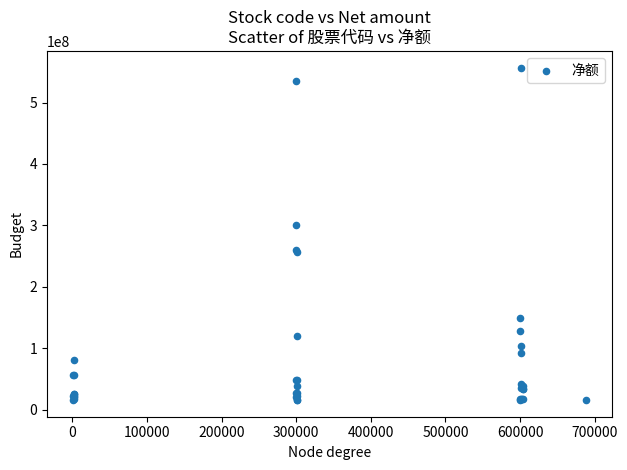

What Y value in the scatter plot is closest to 286231292?

301105169